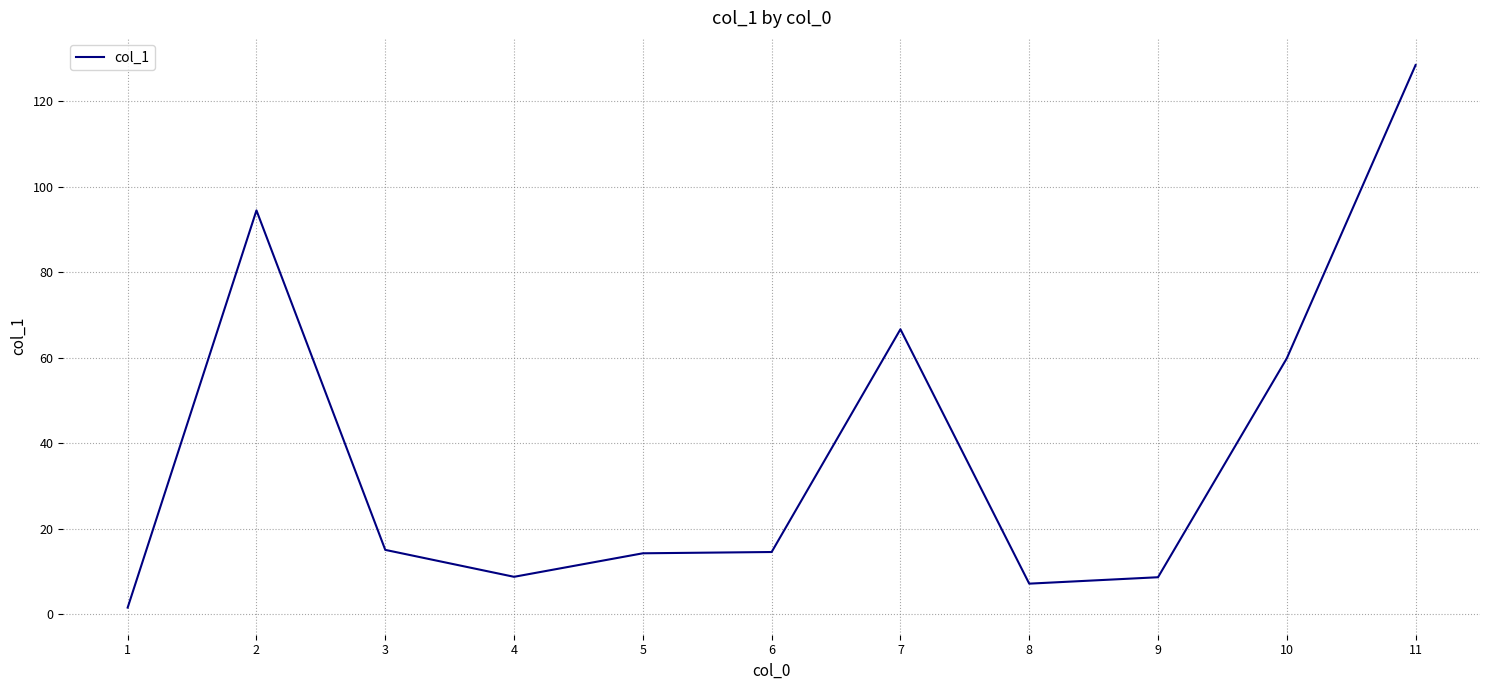

What value does the data have at 8?

7.2